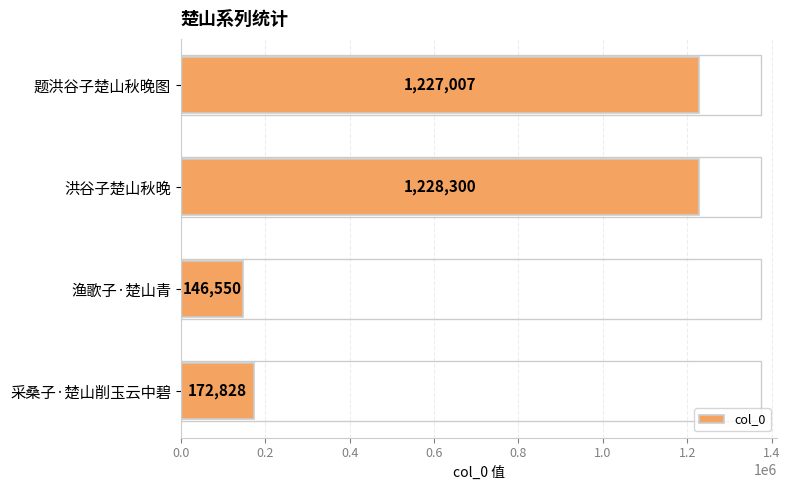

Reading bottom to top, what are all the values shown in this chart?

172828	146550	1228300	1227007